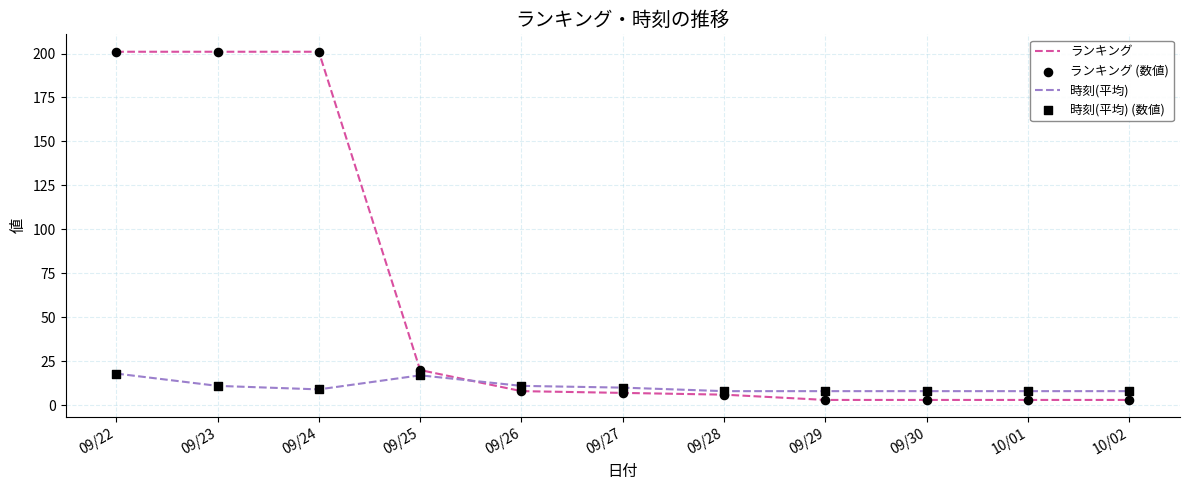

Which series has the largest total across all categories?

ランキング